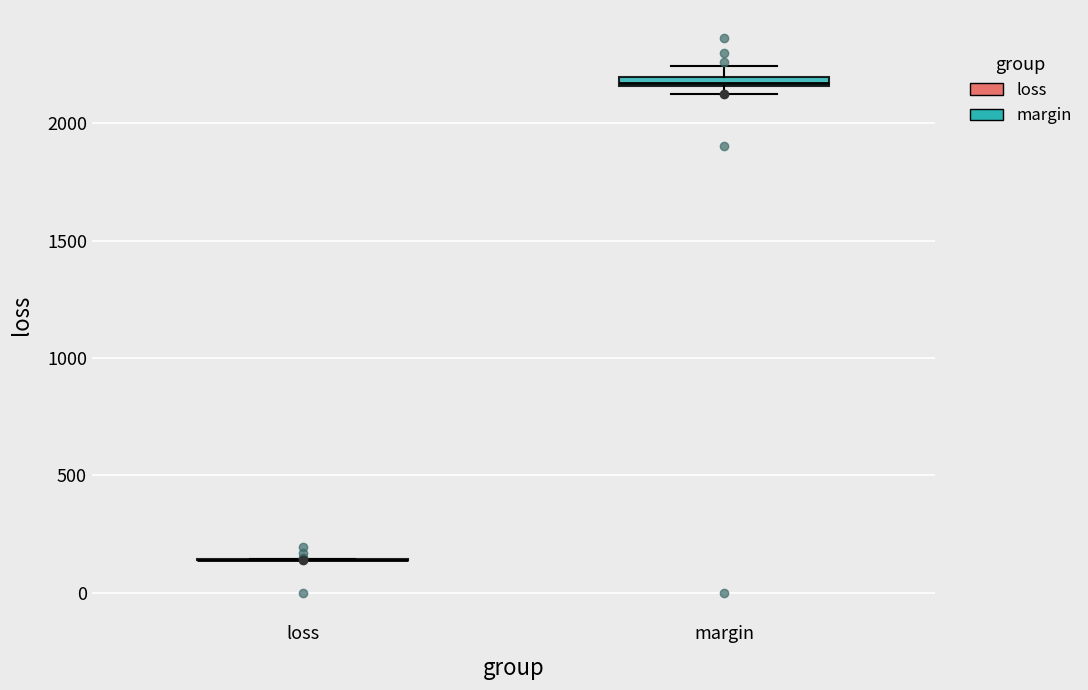

Where is the upper edge of the box for margin on the y-axis? The values are not printed on the chart, so give them approximately, as read against the axis.

2200